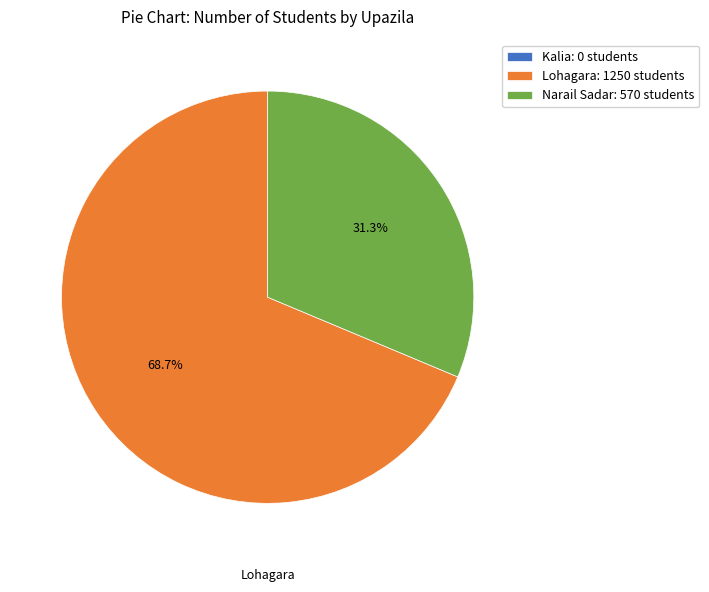

Does any single category account for the majority?

Yes